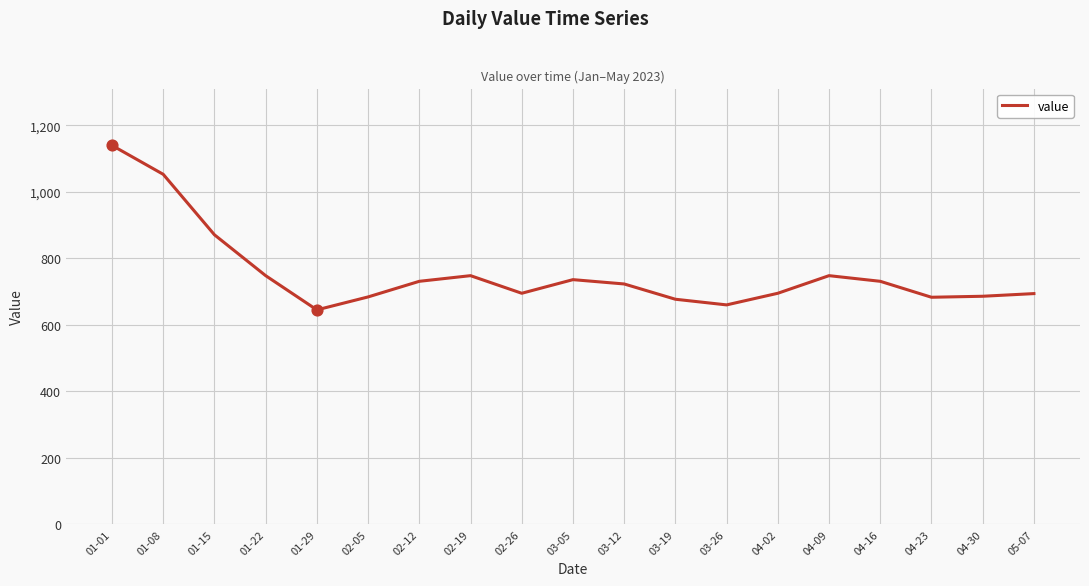

What is the change in value from 01-29 to 03-05?

+91